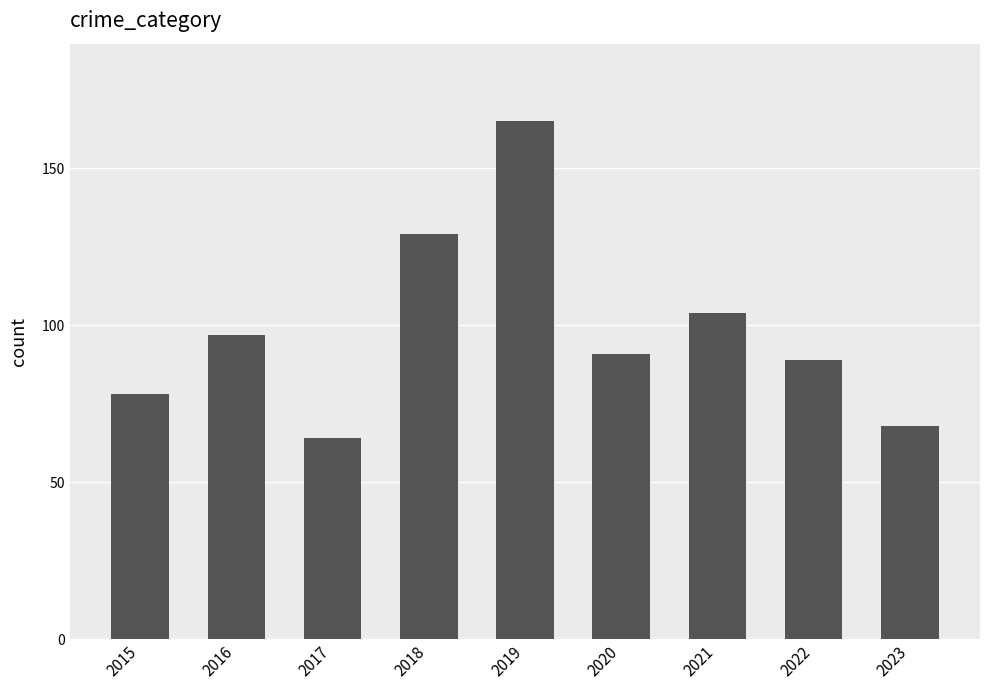

What is the change in value from 2017 to 2023?

+4